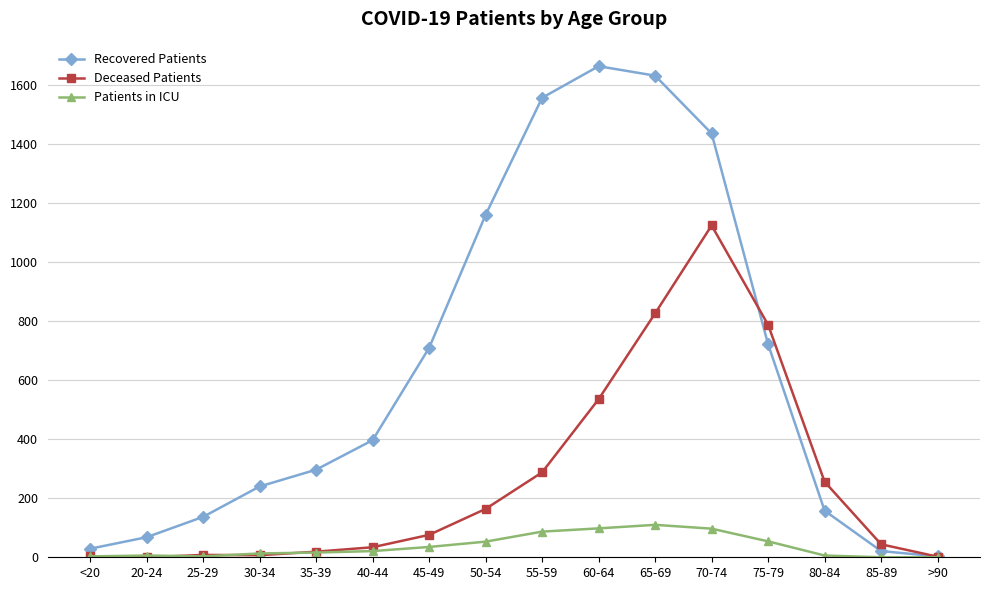

What position from the right is <20?

16